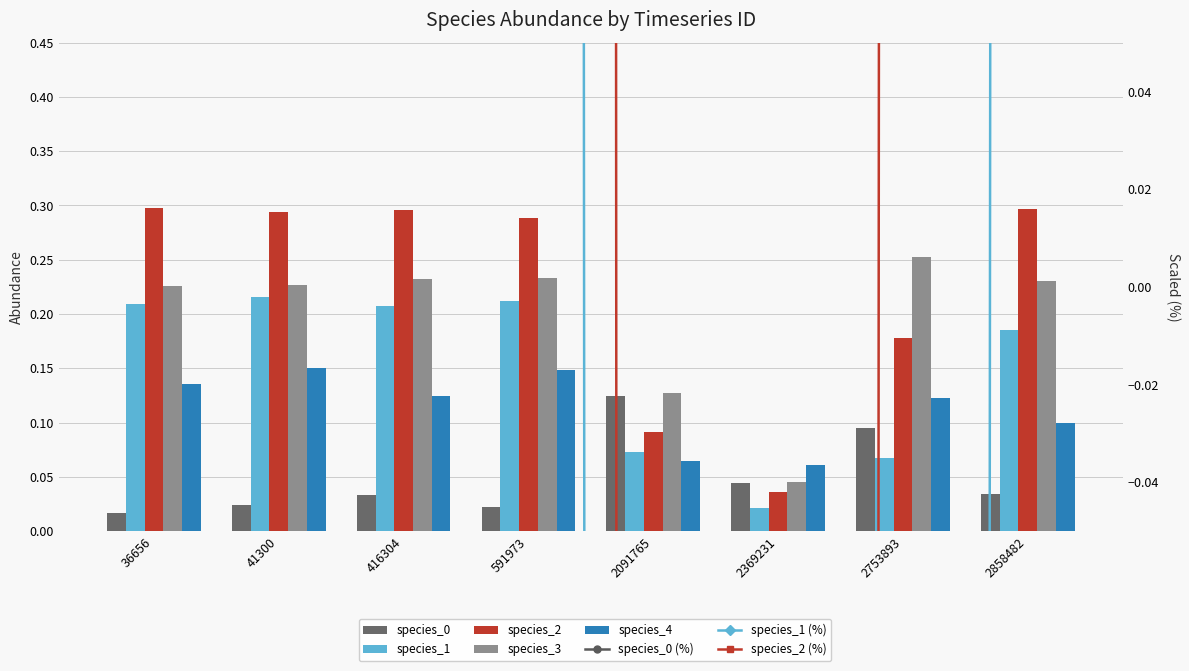

What is the maximum value shown in the chart?

0.3